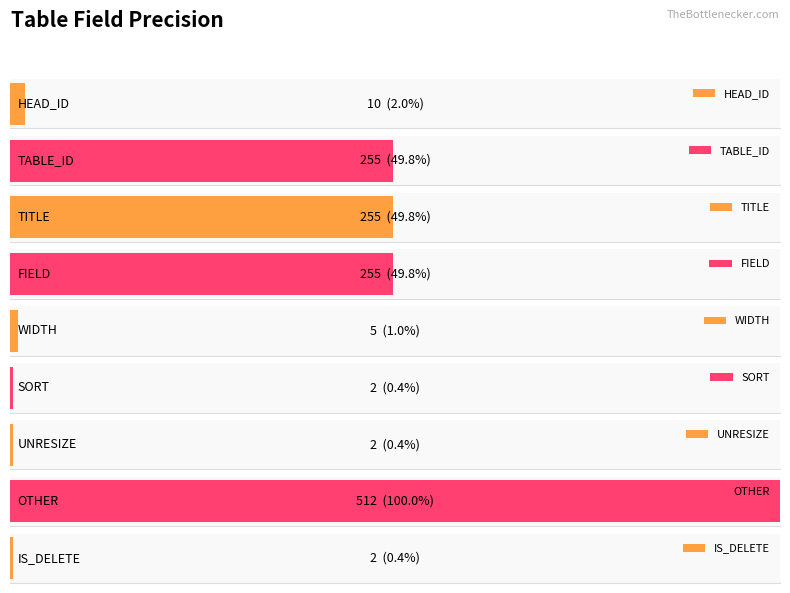

At which category does the chart reach its peak across all series?

OTHER